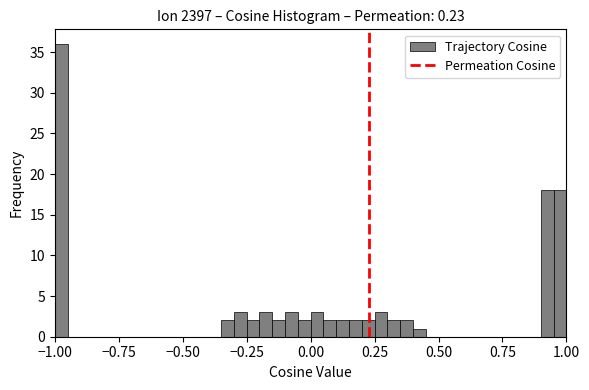

Read against the x-axis, roughly where is the centre of the tallest bar?

-0.95